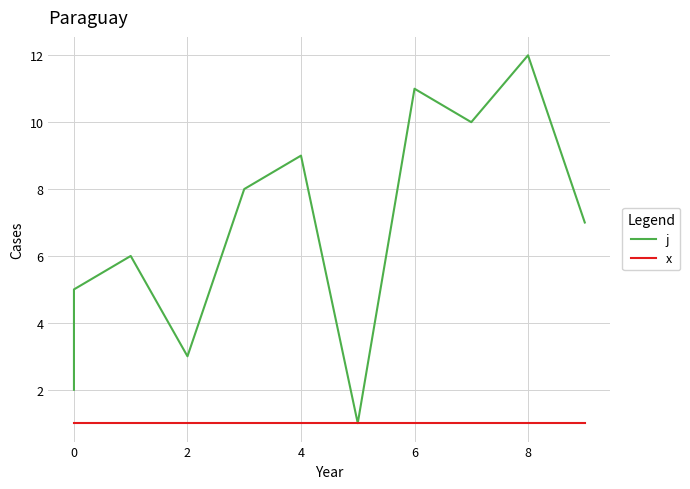

Rank the series by their average value, from highest to lowest.

j, x